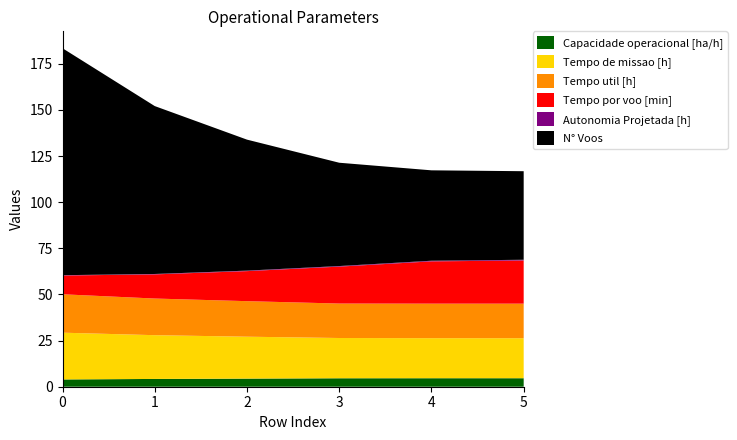

Reading left to right, what are all the values shown in this chart?

Capacidade operacional [ha/h]: 0=3.9	1=4.2	2=4.4	3=4.6	4=4.6	5=4.6
Tempo de missao [h]: 0=25.3	1=23.7	2=22.7	3=21.8	4=21.7	5=21.7
Tempo util [h]: 0=20.8	1=19.9	2=19.3	3=18.7	4=18.7	5=18.7
Tempo por voo [min]: 0=10.2	1=13.1	2=16.3	3=20.0	4=22.9	5=23.4
Autonomia Projetada [h]: 0=0.2	1=0.2	2=0.3	3=0.3	4=0.3	5=0.4
N° Voos: 0=123.0	1=91.0	2=71.0	3=56.0	4=49.0	5=48.0